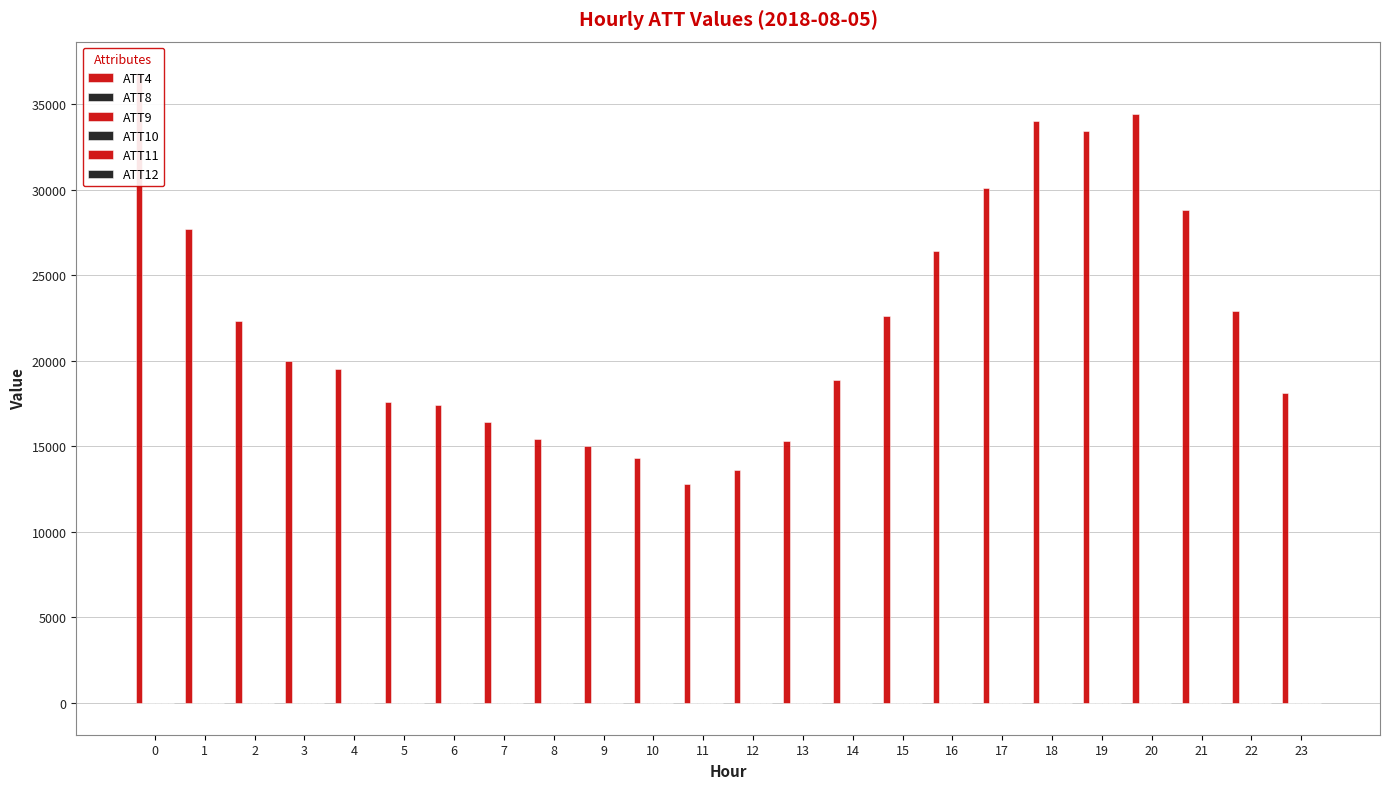

List the labels in order of ATT12 value, smallest first.

0, 1, 2, 3, 4, 5, 6, 7, 8, 10, 9, 13, 12, 11, 14, 23, 22, 15, 20, 21, 16, 19, 17, 18